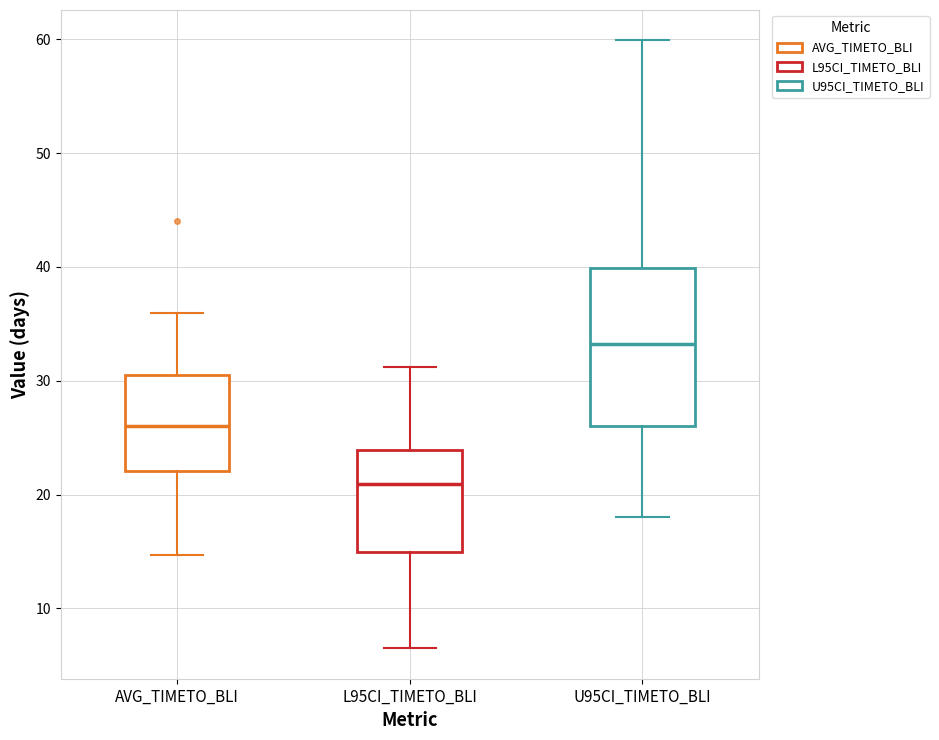

Which box has the lowest median line?

L95CI_TIMETO_BLI